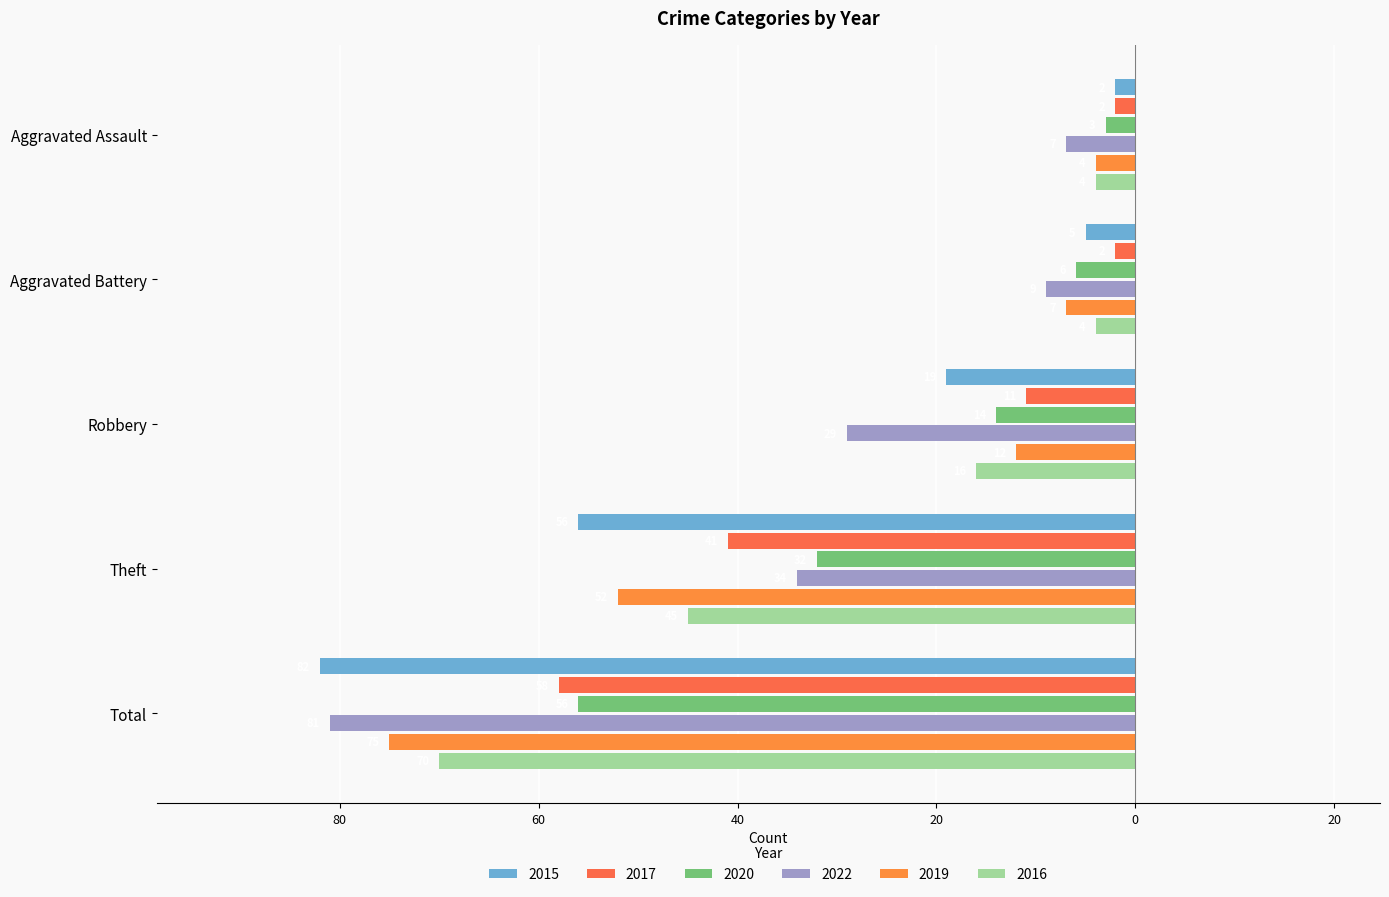

Where is 2016 nearest to the value -37?

Theft